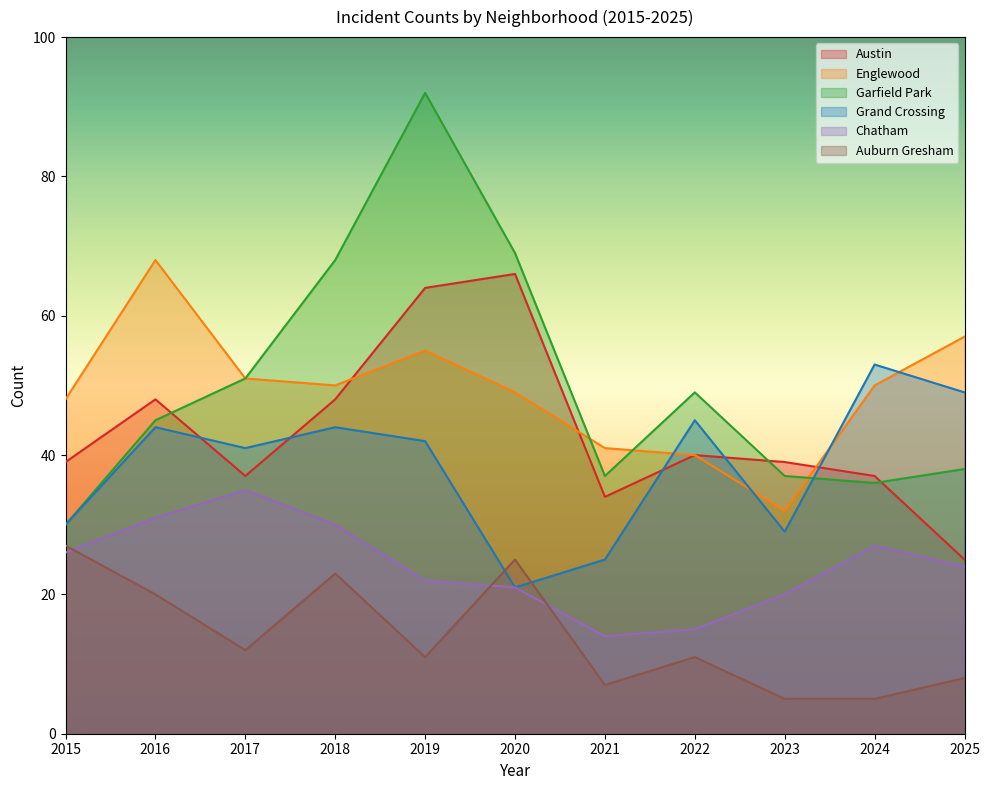

How many interior local valleys does the Auburn Gresham series have?

3